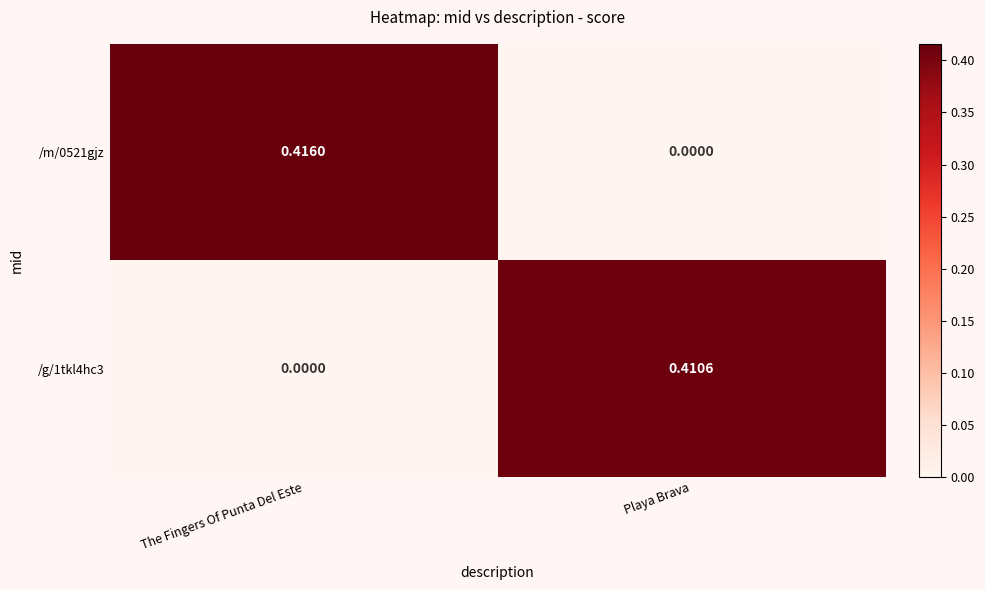

List the series in order of their overall mean, lowest first.

/g/1tkl4hc3, /m/0521gjz